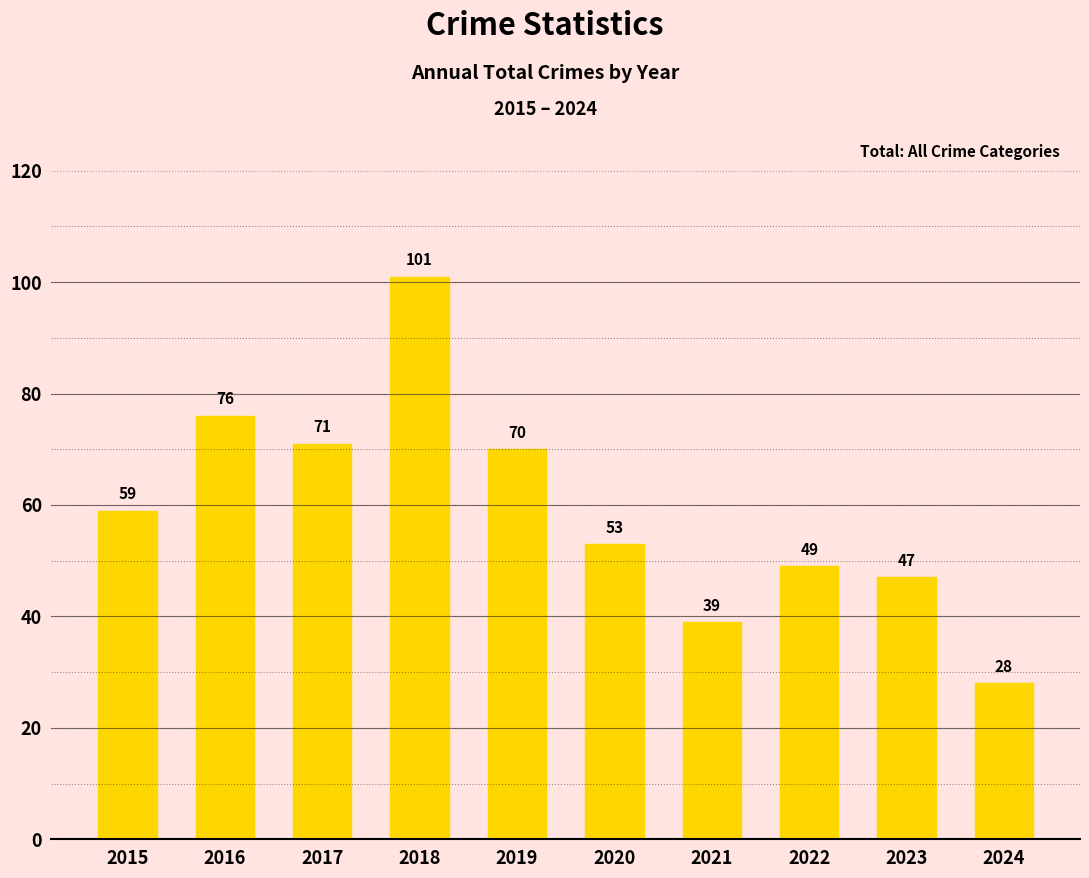

Reading left to right, list all the values displayed in this chart.

2015=59	2016=76	2017=71	2018=101	2019=70	2020=53	2021=39	2022=49	2023=47	2024=28